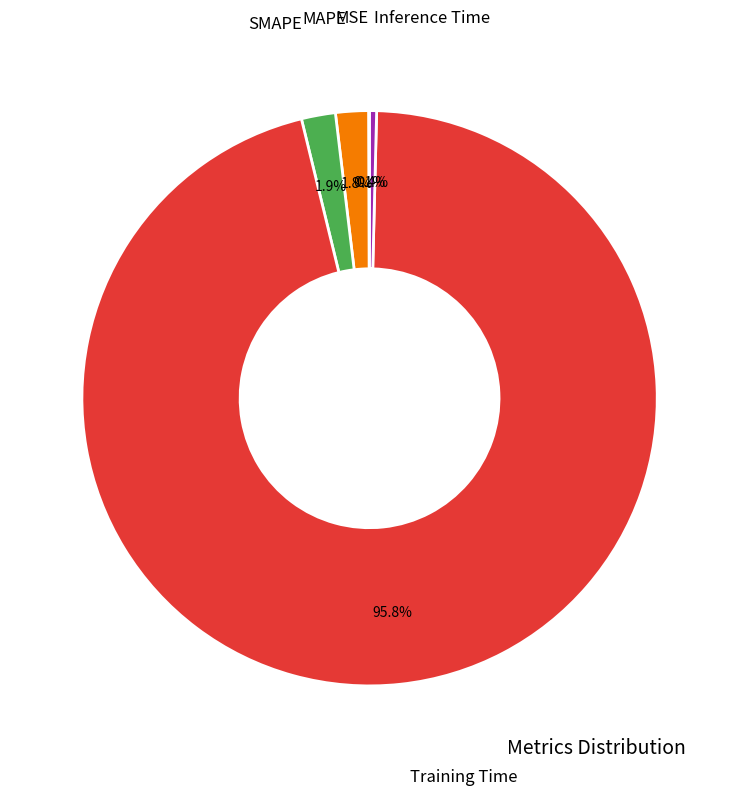

Is there a majority slice in this chart?

Yes